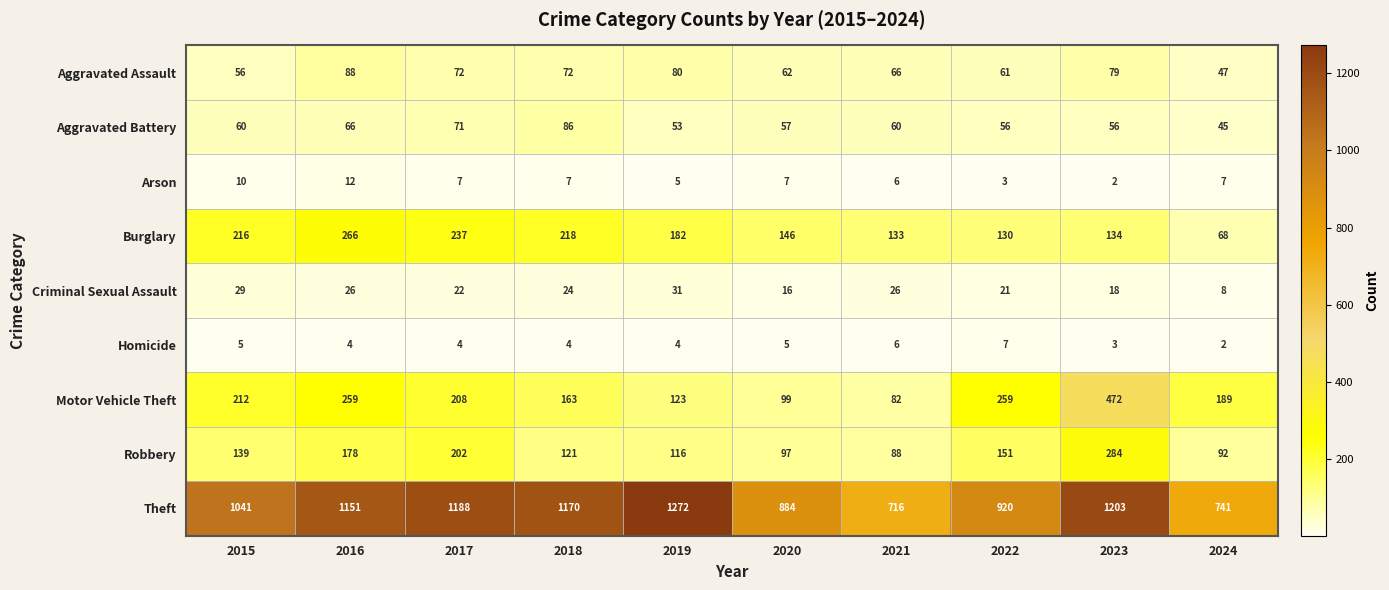

Which series has the largest total across all categories?

Theft